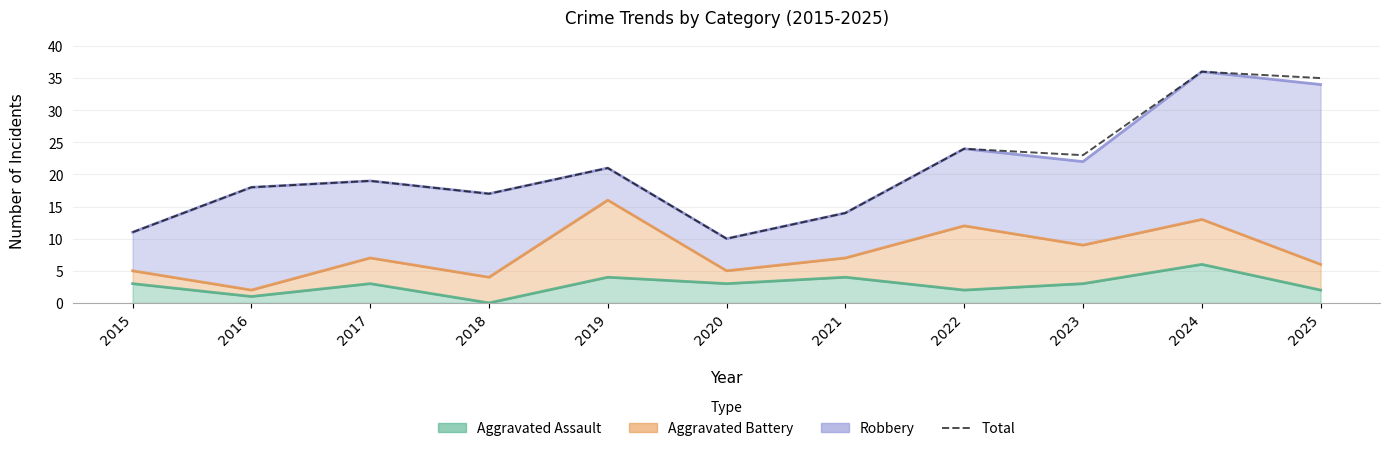

Reading left to right, list all the values displayed in this chart.

11	18	19	17	21	10	14	24	23	36	35